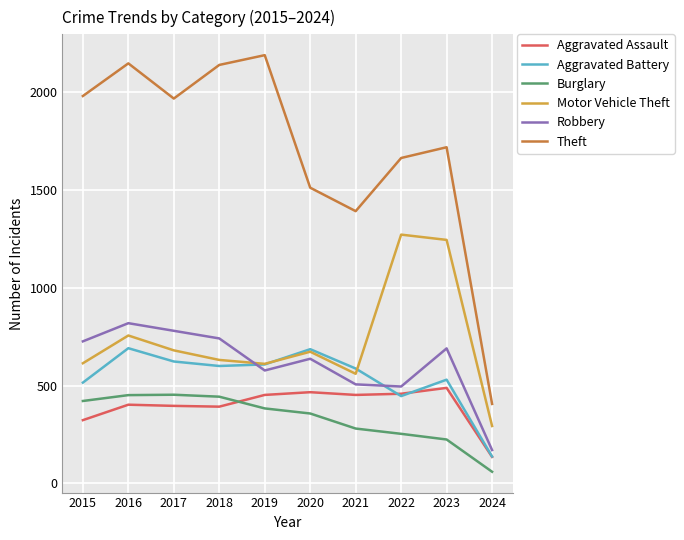

The value of Burglary at 2019 is 383. True or false?

True